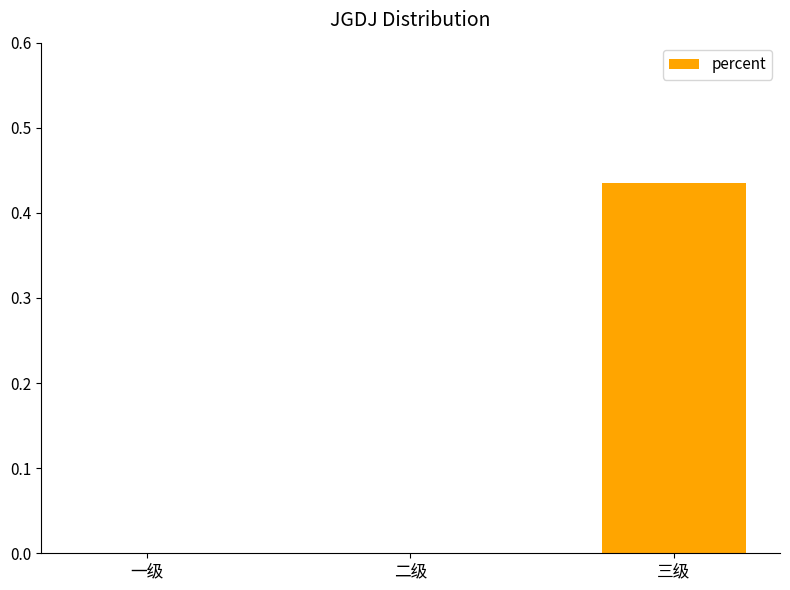

Is it true that the value at 二级 is 0.2?

False